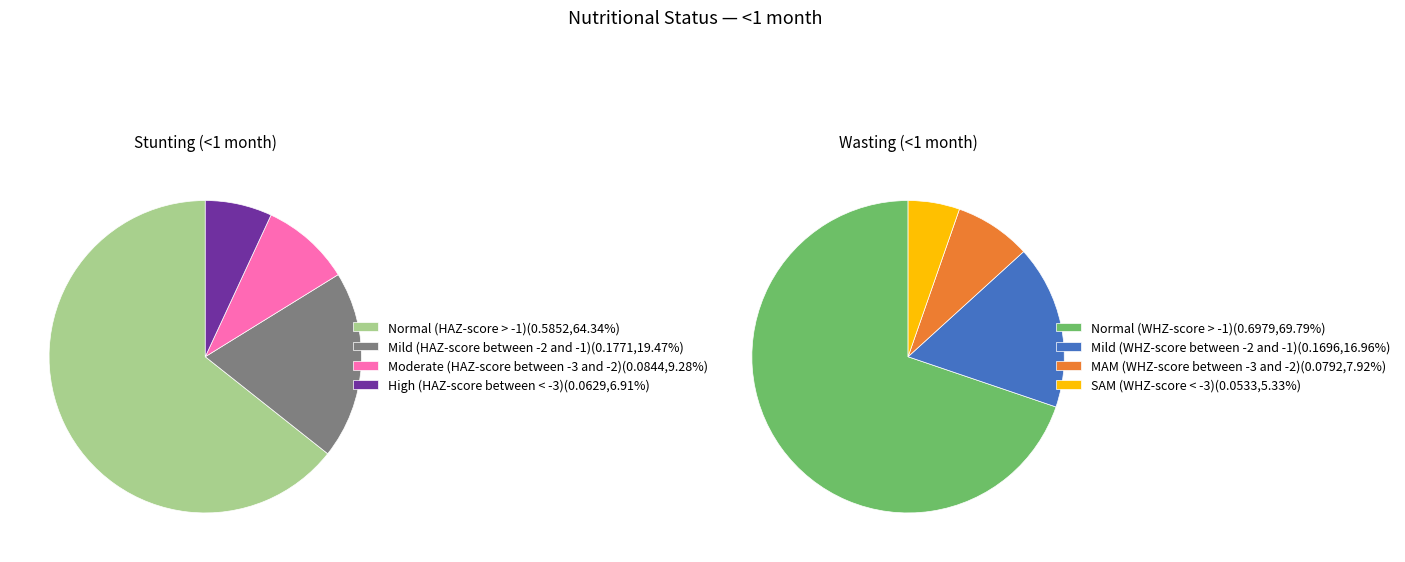

Count the number of slices in the pie.

4